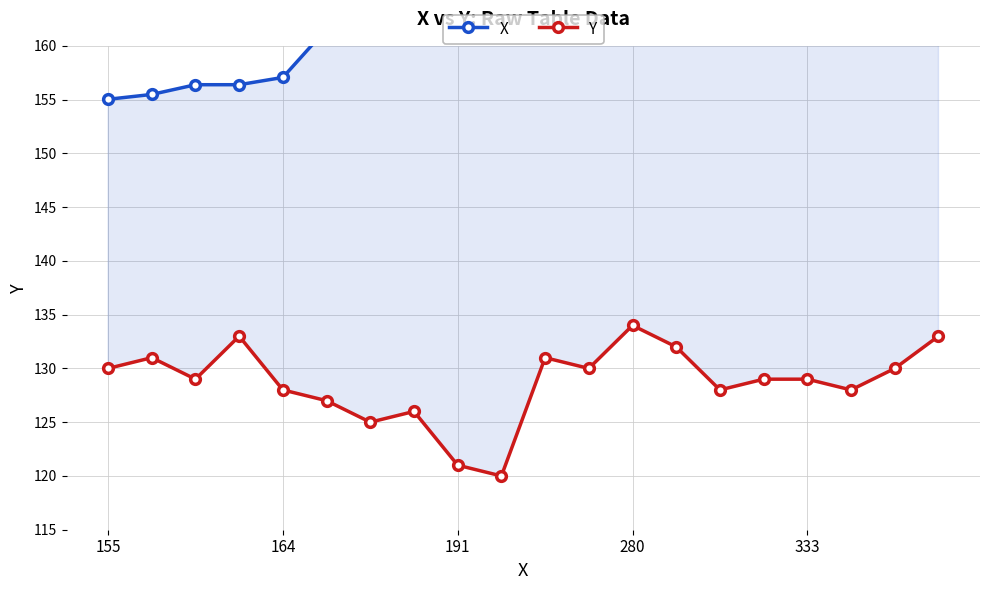

How many lines are shown in the chart?

2